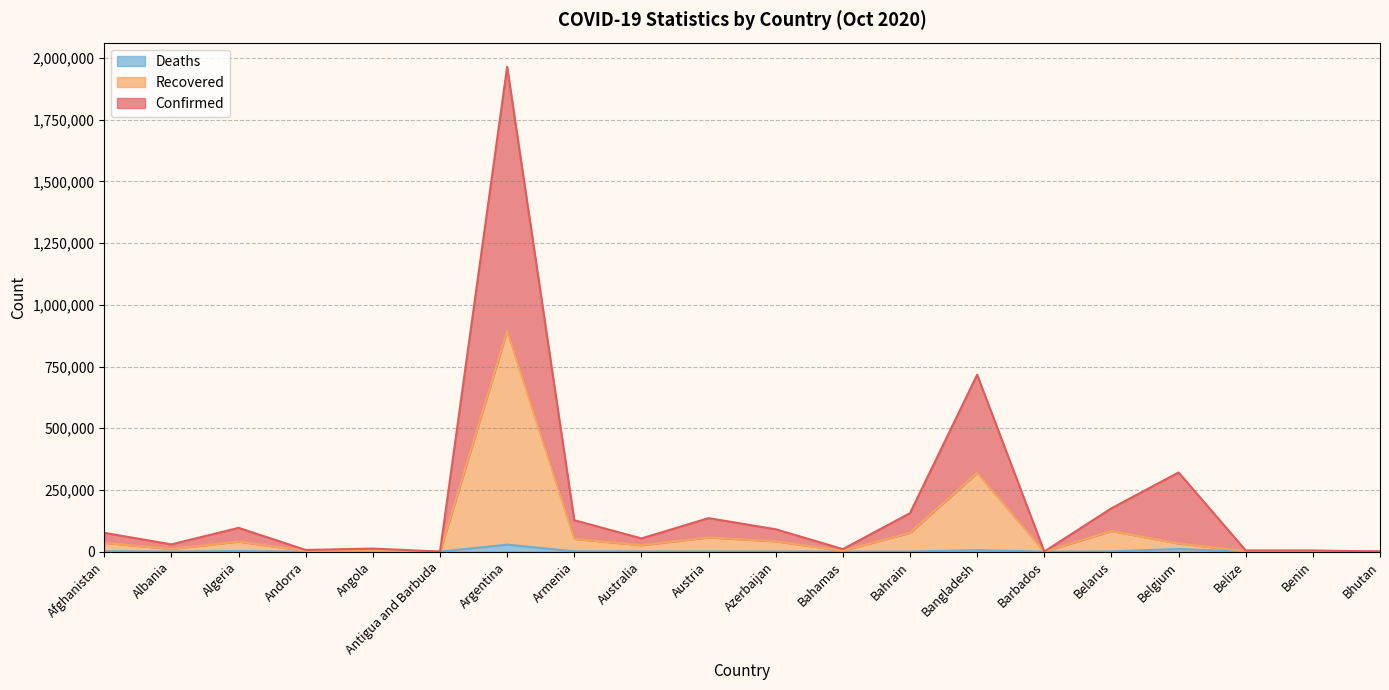

What is the value of the Confirmed point at the 4th from the left?

6836